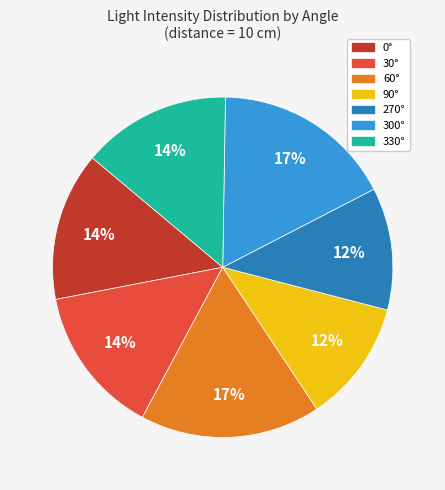

What is the ratio of the value at 30° to the value at 300°?

0.8